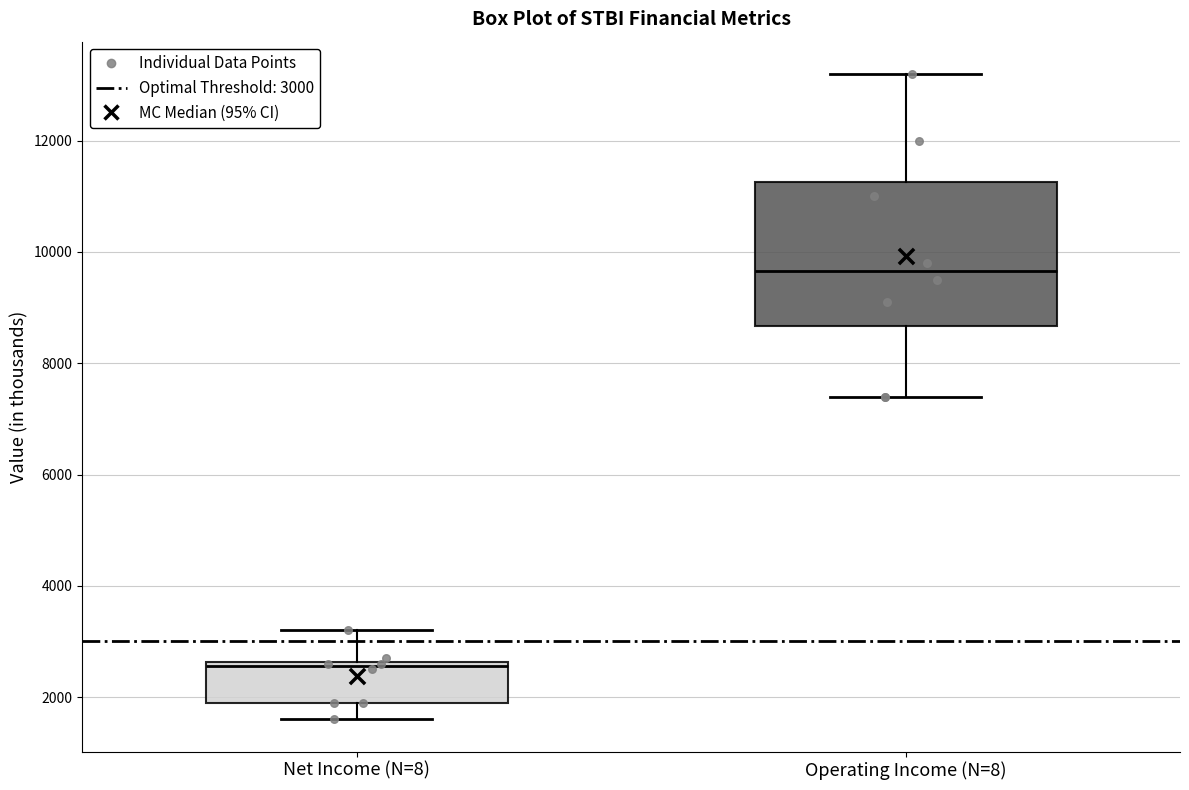

Comparing the boxes themselves (not the whiskers), which one is the tallest?

Operating Income (N=8)